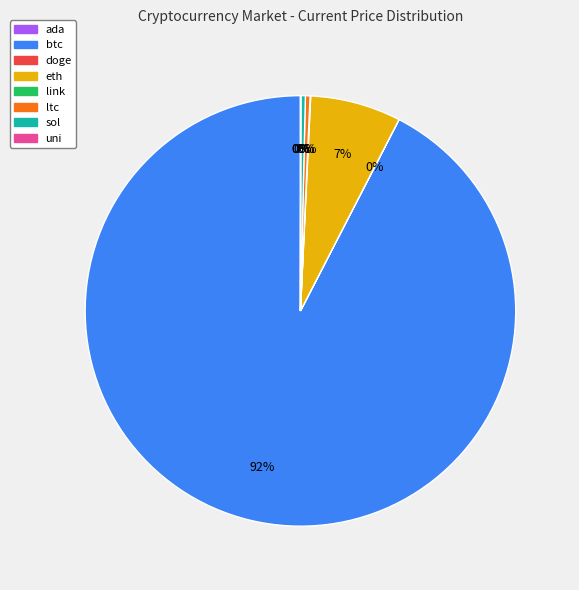

What percentage is the eth slice, to the nearest percent?

7%